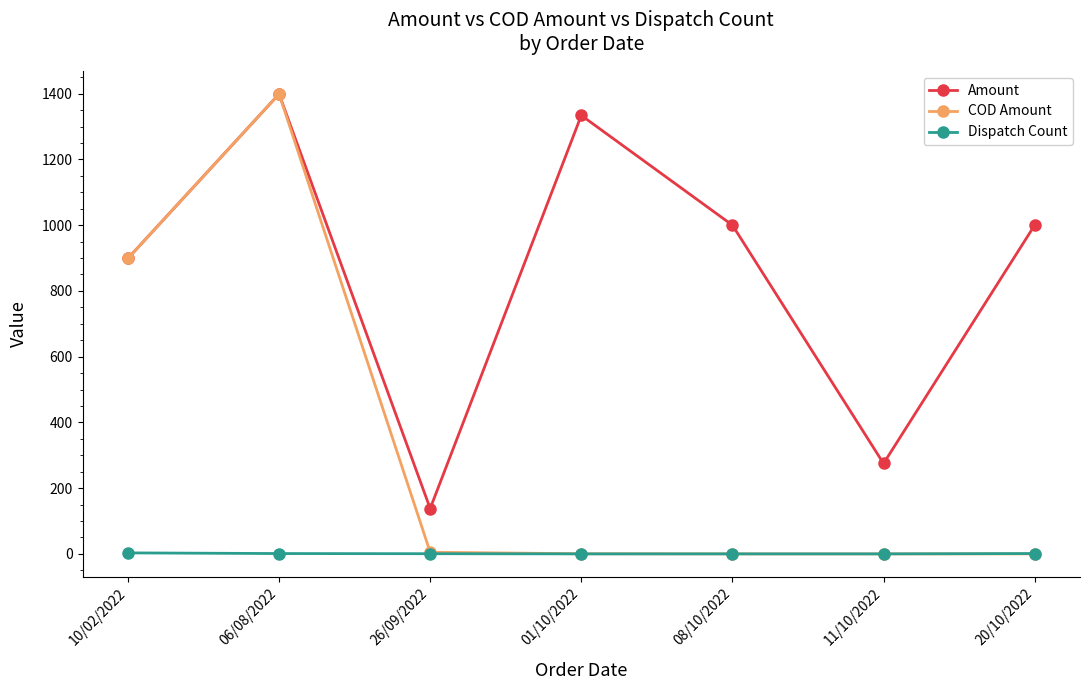

Which series has the widest spread of values?

COD Amount